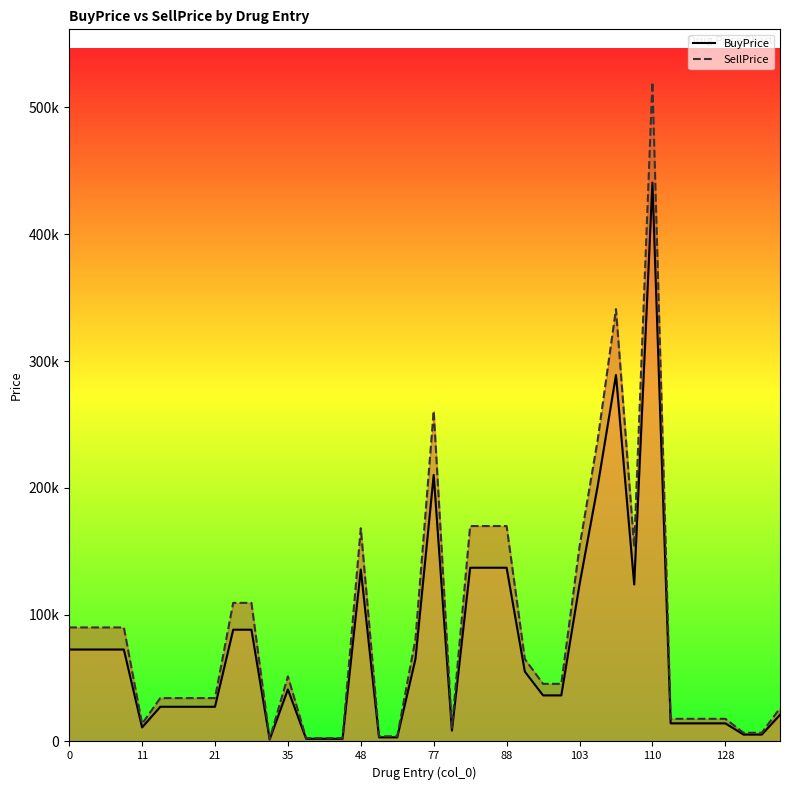

True or false: BuyPrice and SellPrice intersect in this chart.

False